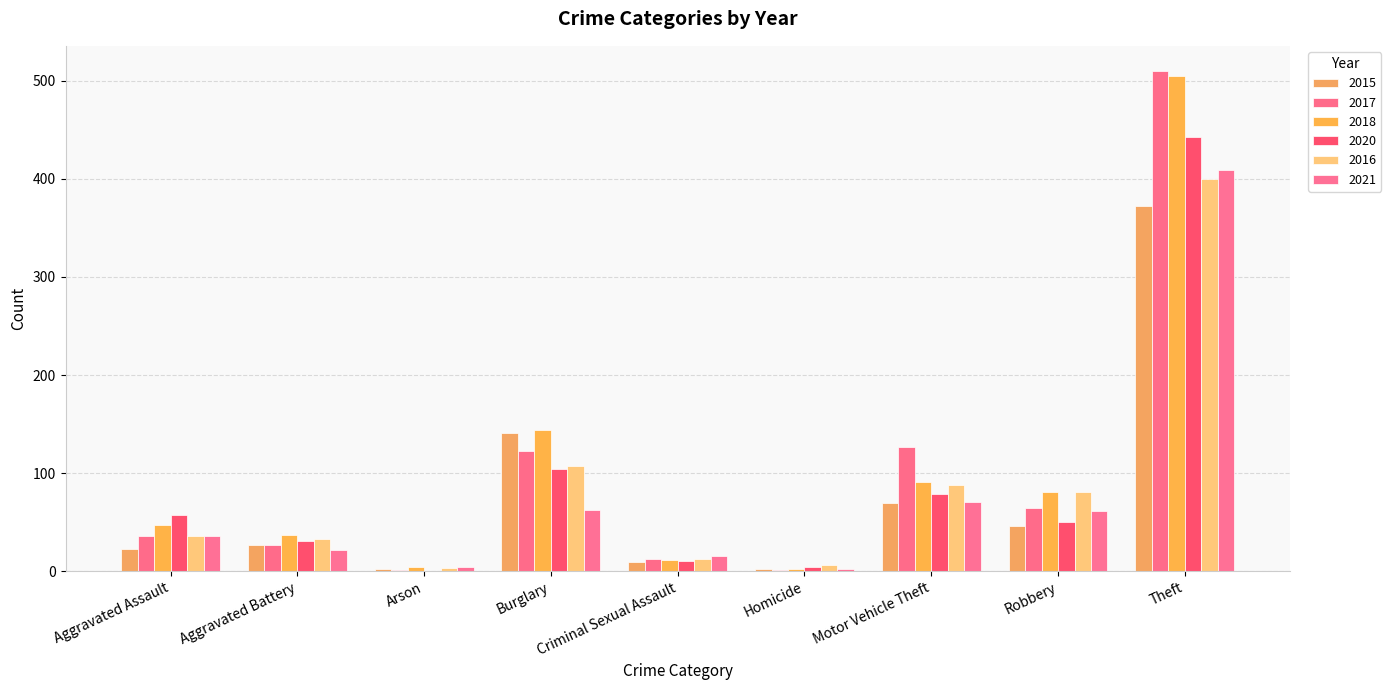

What is the value of the 2016 bar at the 9th from the left?

400